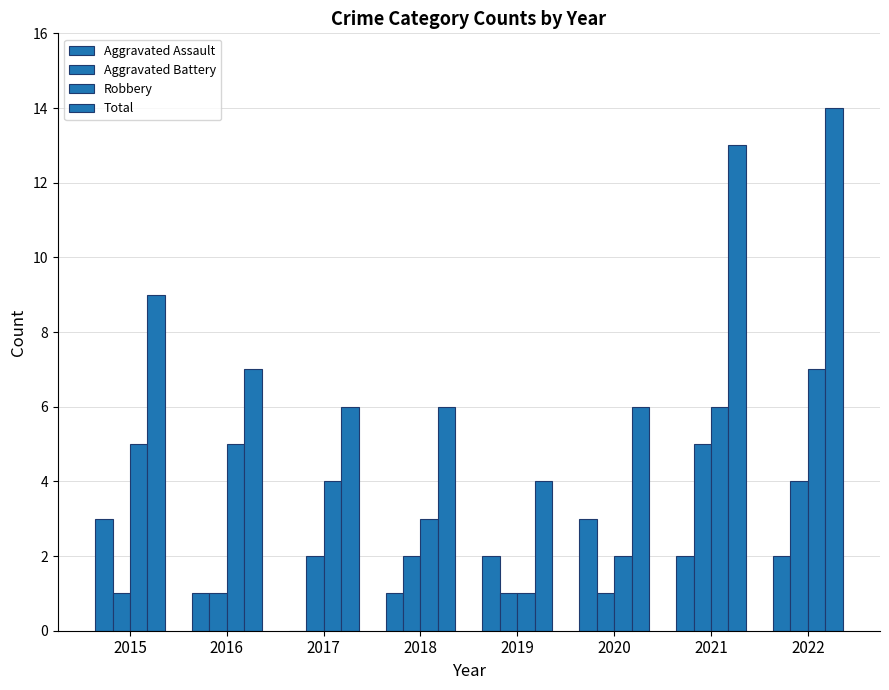

Where does the Total series first go above 7?

2015